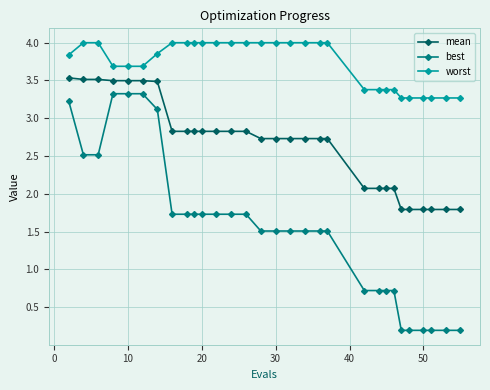

True or false: best and mean intersect in this chart.

False